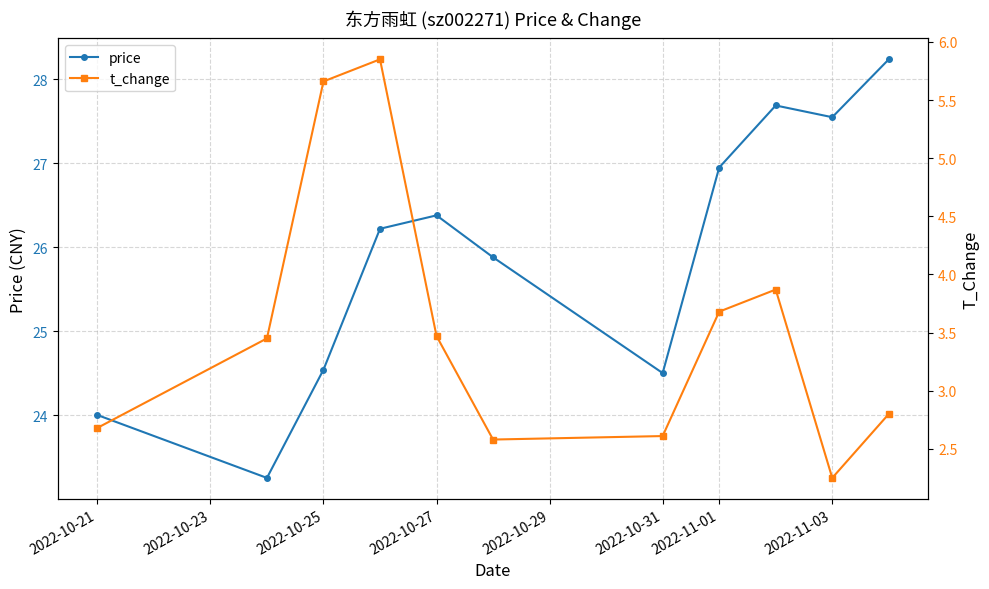

The value of price at 2022-10-21 is 24.0. True or false?

True